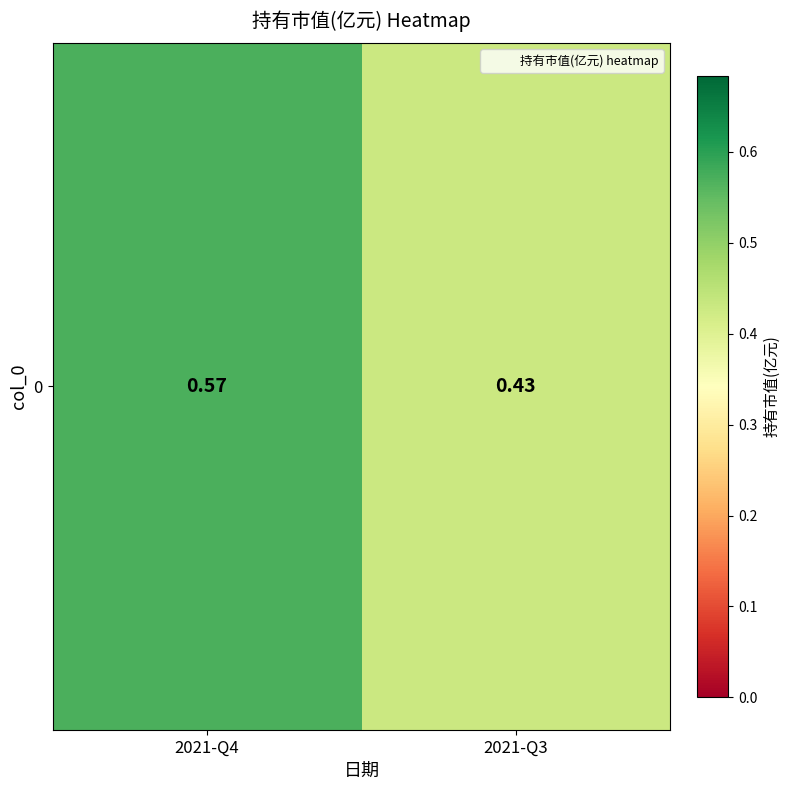

What is the sum of the values at 2021-Q3 and 2021-Q4?

1.0